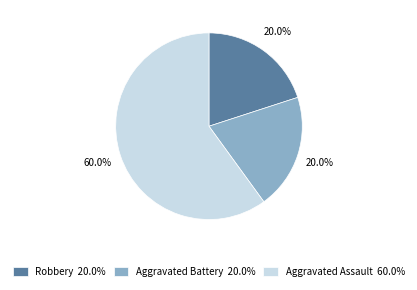

Is it true that Aggravated Battery is 28% of the pie?

False